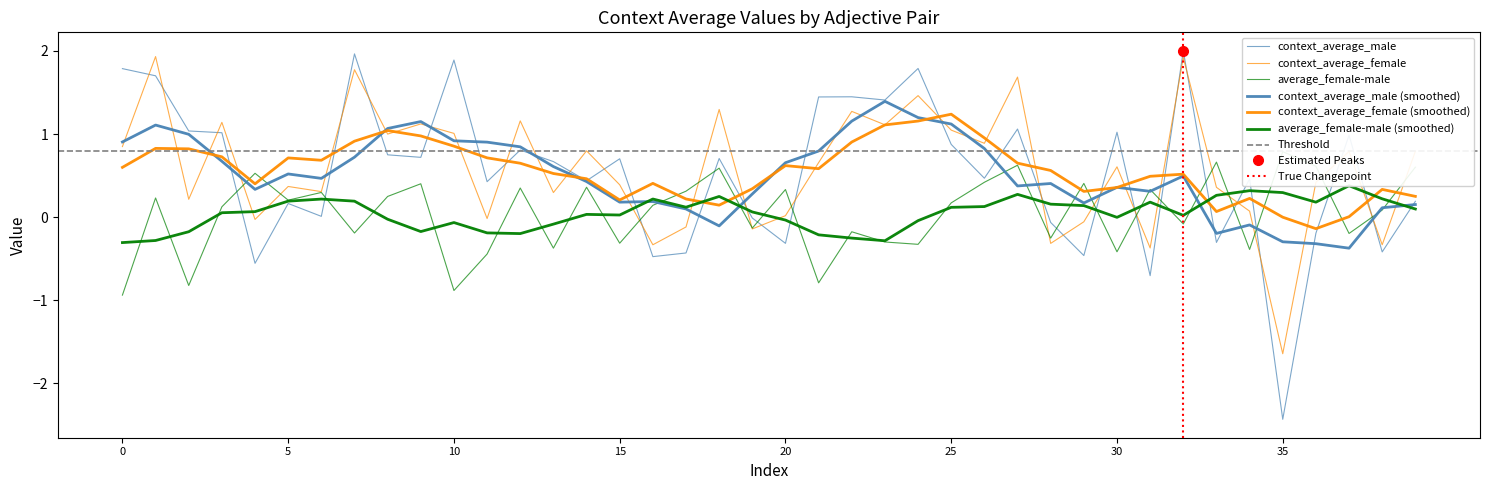

The value of context_average_female at hardhearted/benevolent is 0.9. True or false?

True